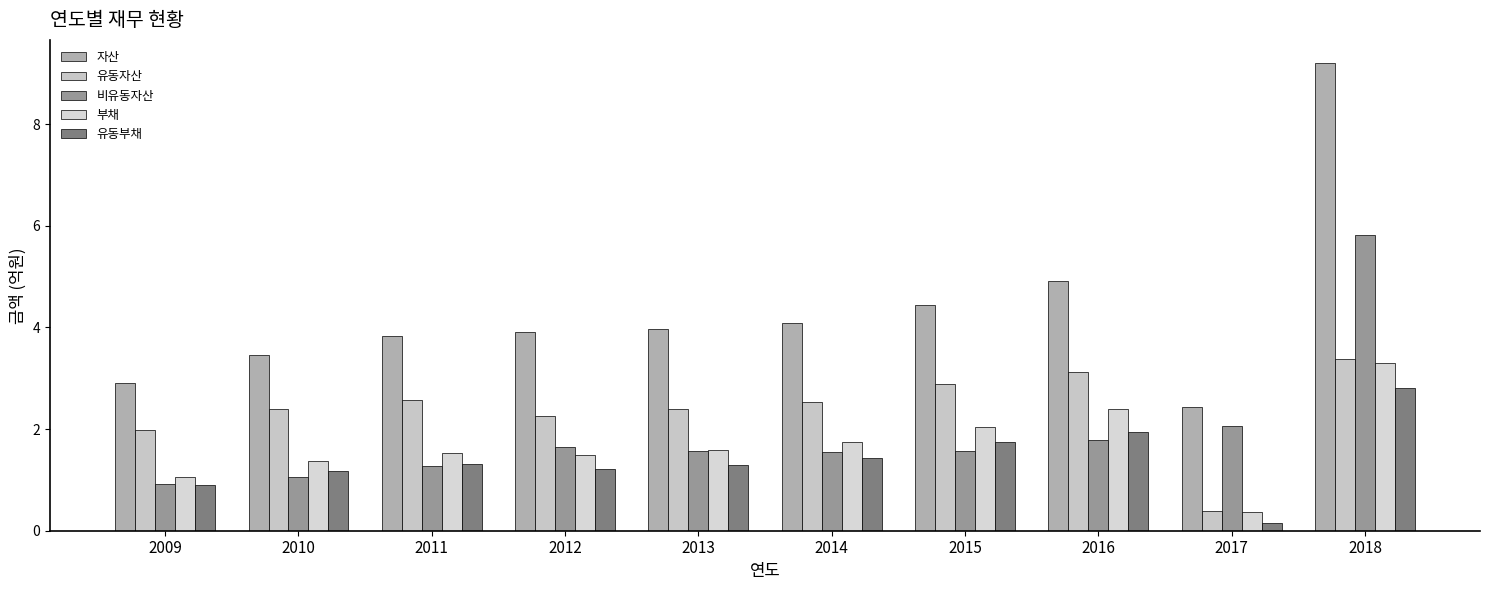

Which category has the highest value across all series?

2018